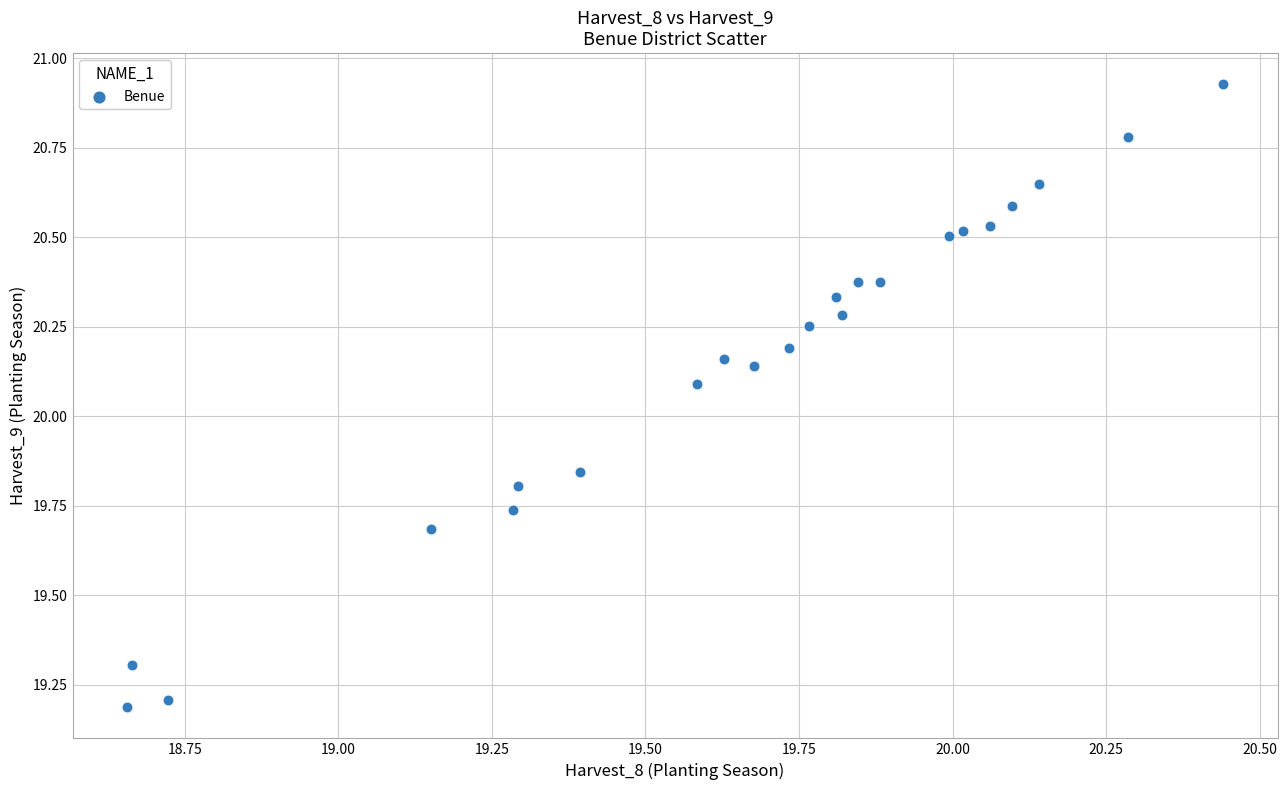

What is the range of X values (max minus min)?

1.8